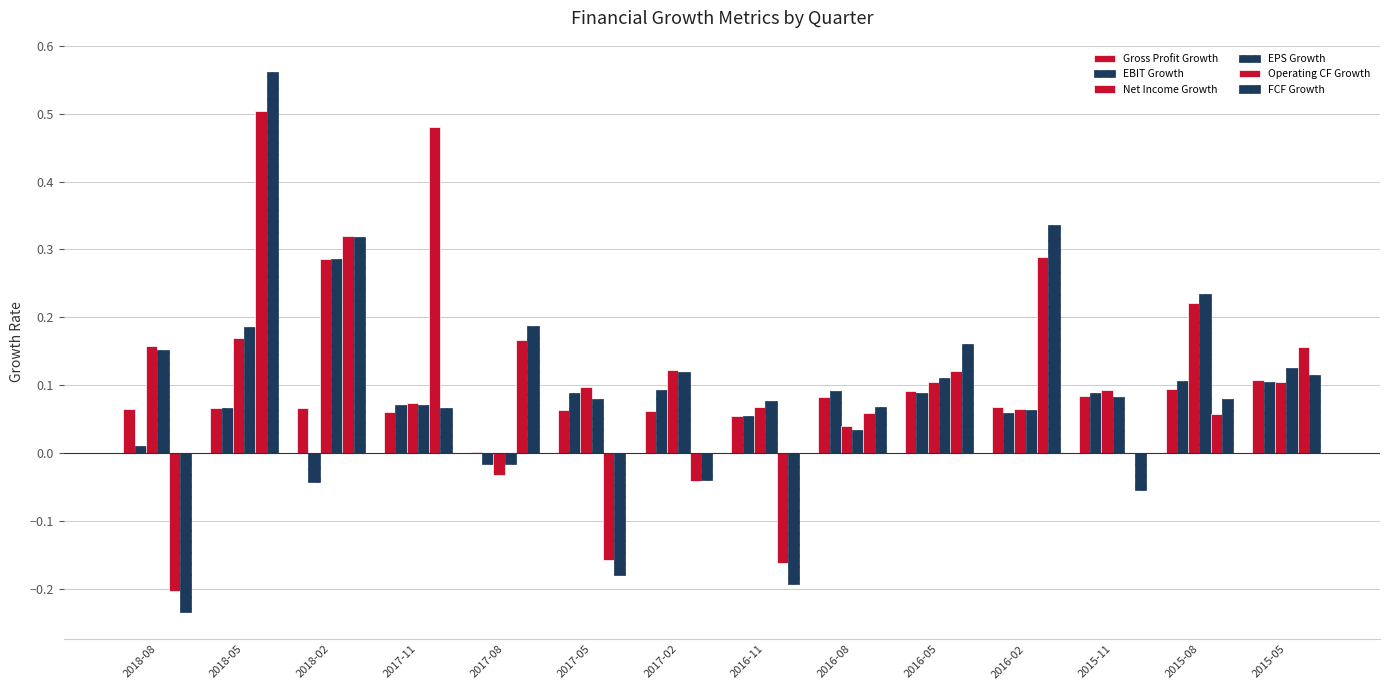

Which label corresponds to the largest value in the chart?

2018-05